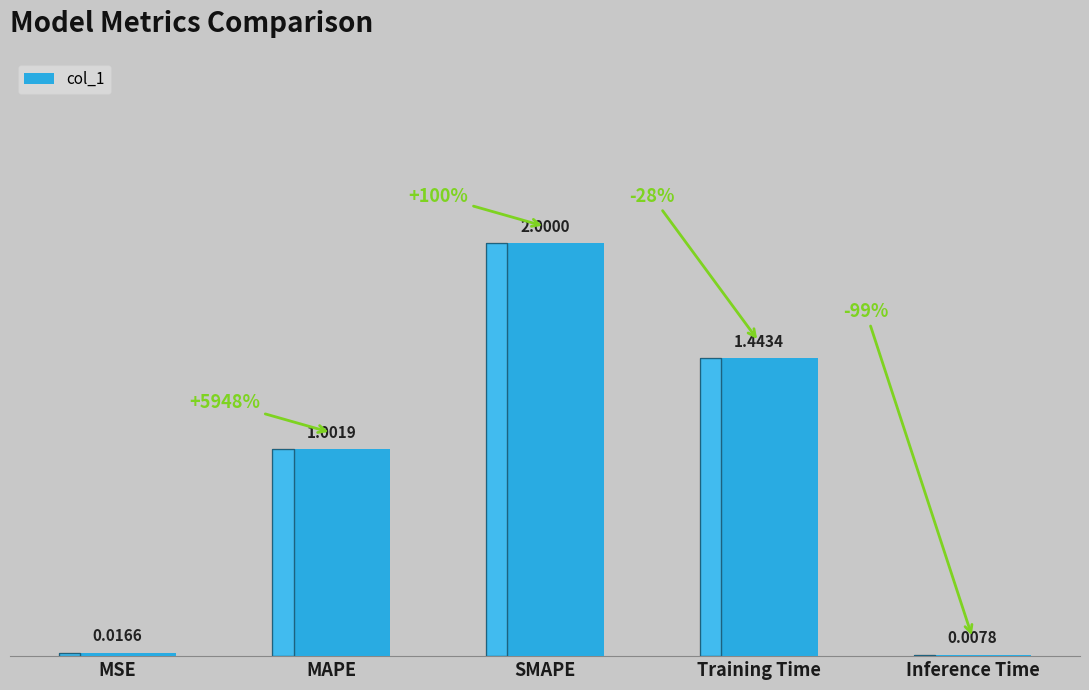

Which category has the highest value across all series?

SMAPE